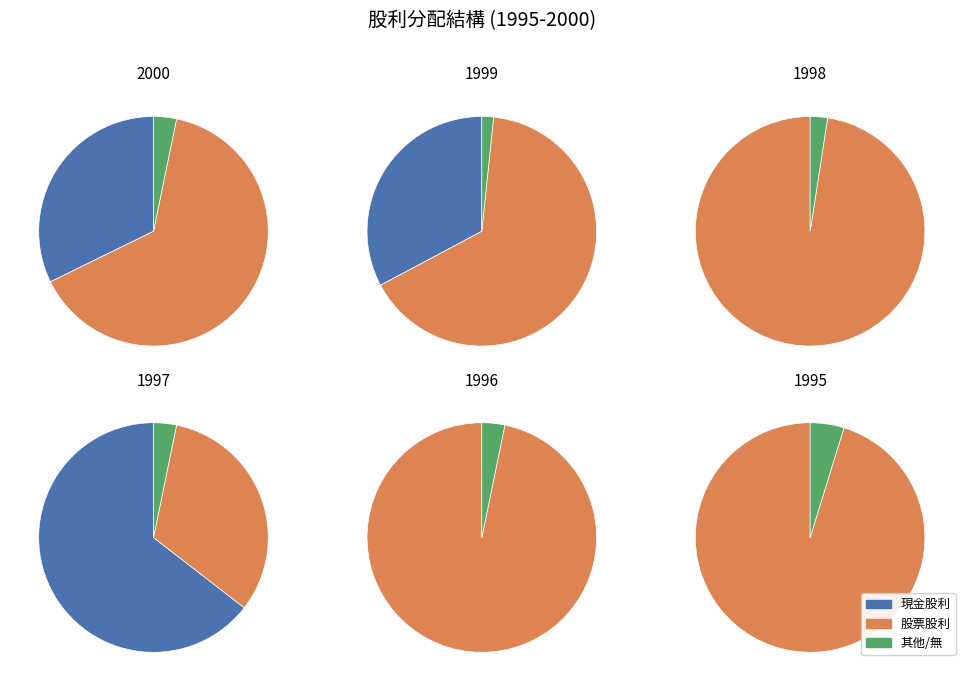

Do 1995 and 1996 together represent more than half of the pie?

No